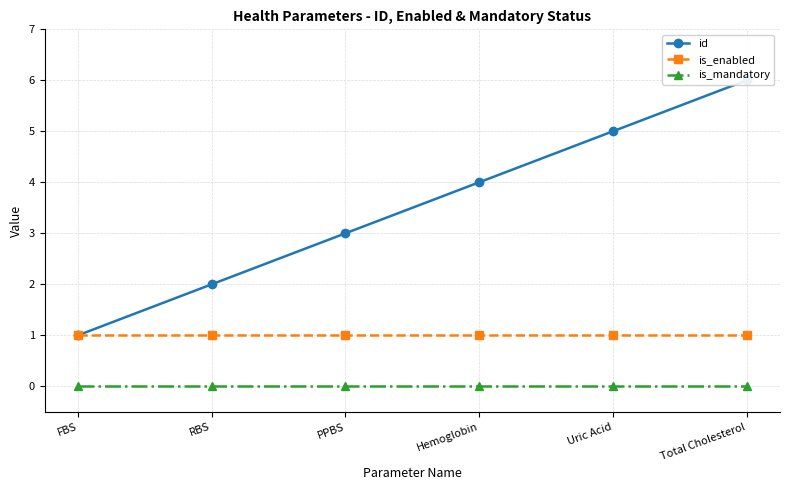

Reading left to right, list all the values displayed in this chart.

id: FBS=1	RBS=2	PPBS=3	Hemoglobin=4	Uric Acid=5	Total Cholesterol=6
is_enabled: FBS=1	RBS=1	PPBS=1	Hemoglobin=1	Uric Acid=1	Total Cholesterol=1
is_mandatory: FBS=0	RBS=0	PPBS=0	Hemoglobin=0	Uric Acid=0	Total Cholesterol=0